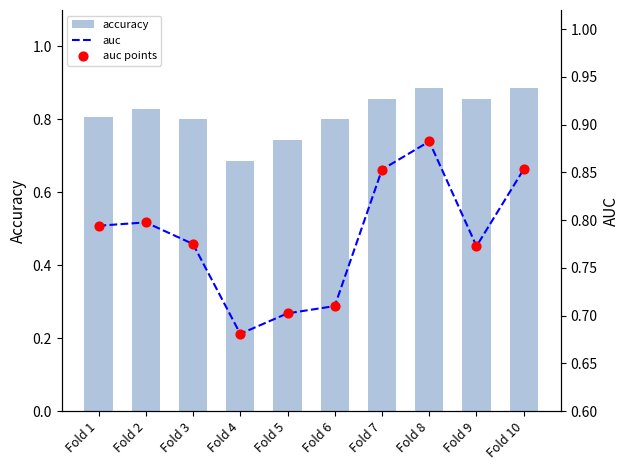

Which series reaches the minimum Y coordinate?

auc